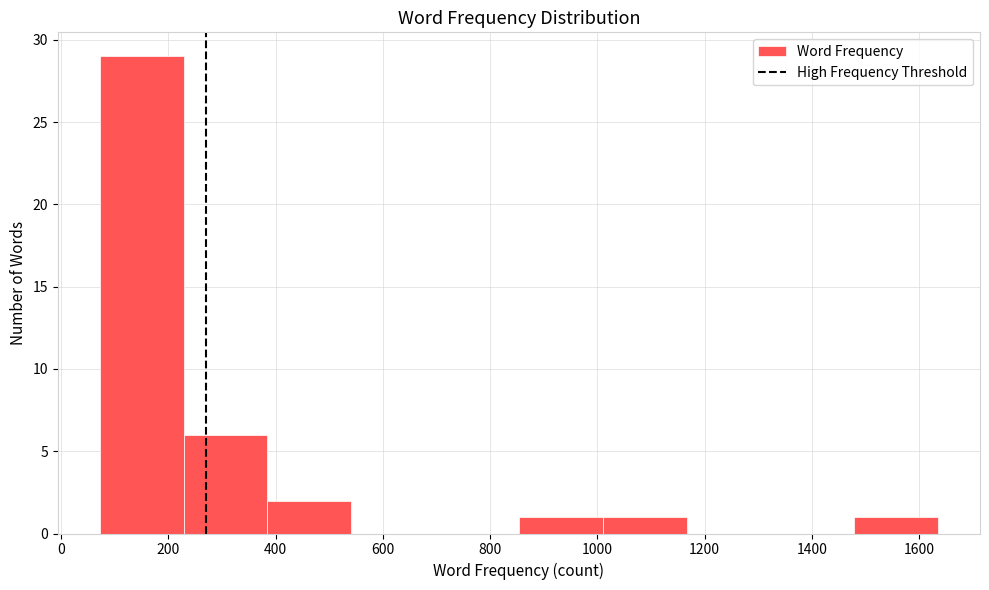

What is the height of the bar covering 220 to 380 on the x-axis? Neither the bar edges nor the heights are printed on the chart, so give them approximately, as read against the axes.

6